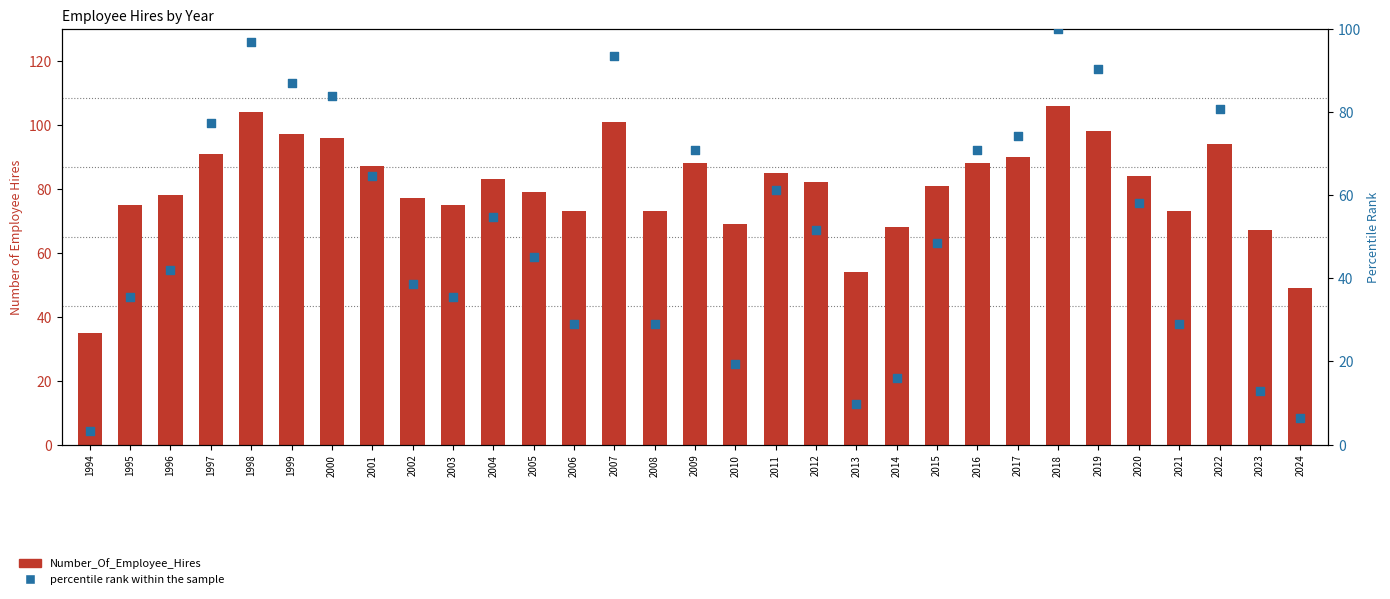

Which series contains the highest Y value?

Number_Of_Employee_Hires